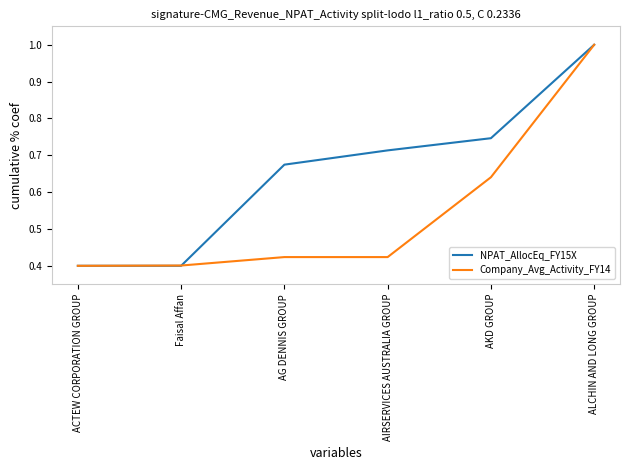

What is the total value across all series at ACTEW CORPORATION GROUP?

0.8